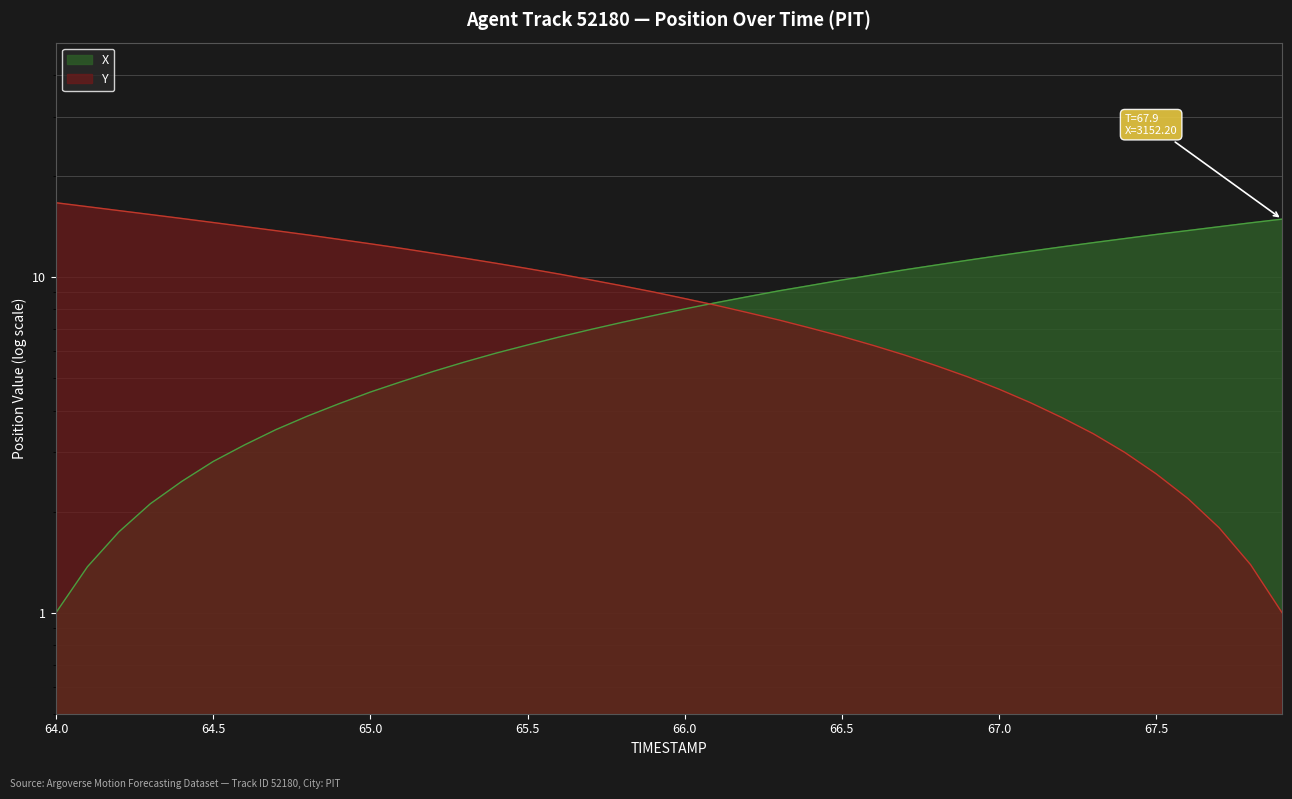

Which has a higher value, 65.1 or 66.0?

66.0